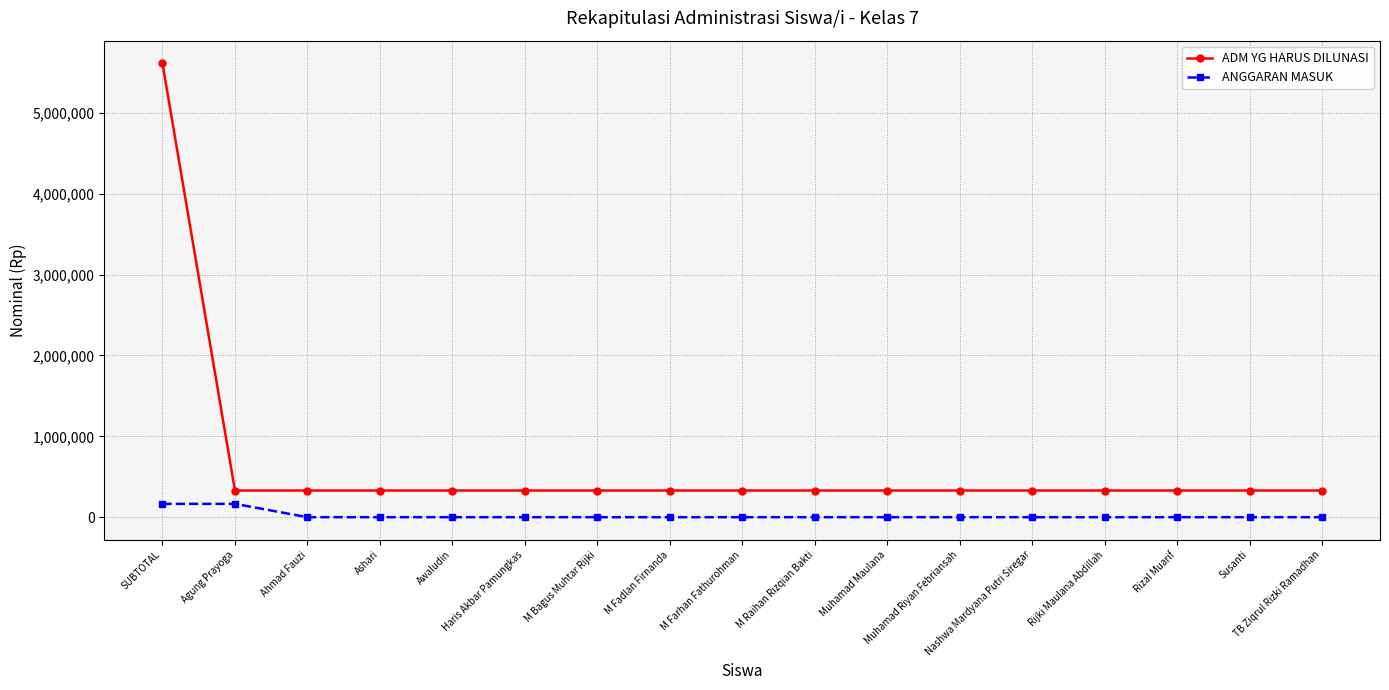

What position from the left is Agung Prayoga?

2